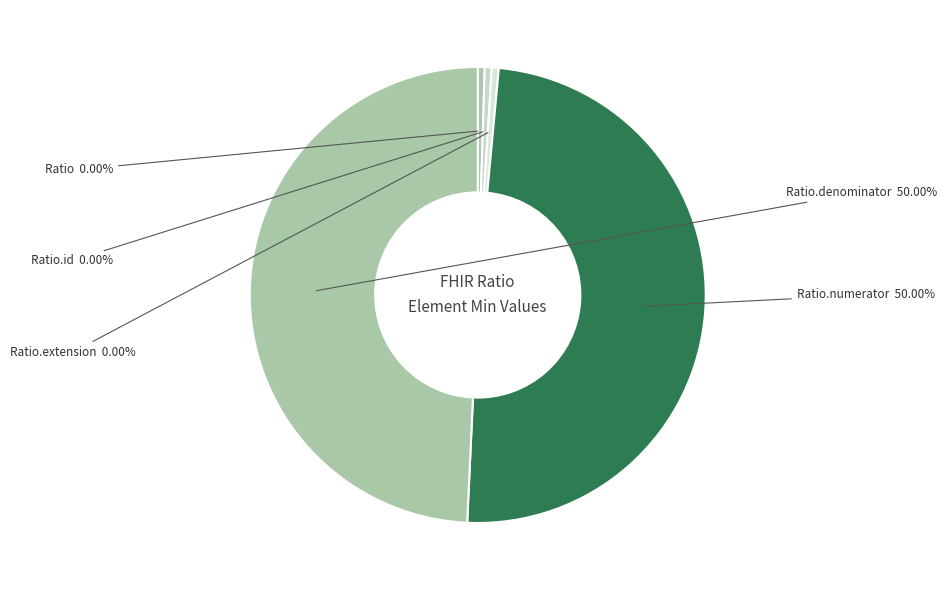

The Ratio.numerator slice represents 56% of the pie. True or false?

False